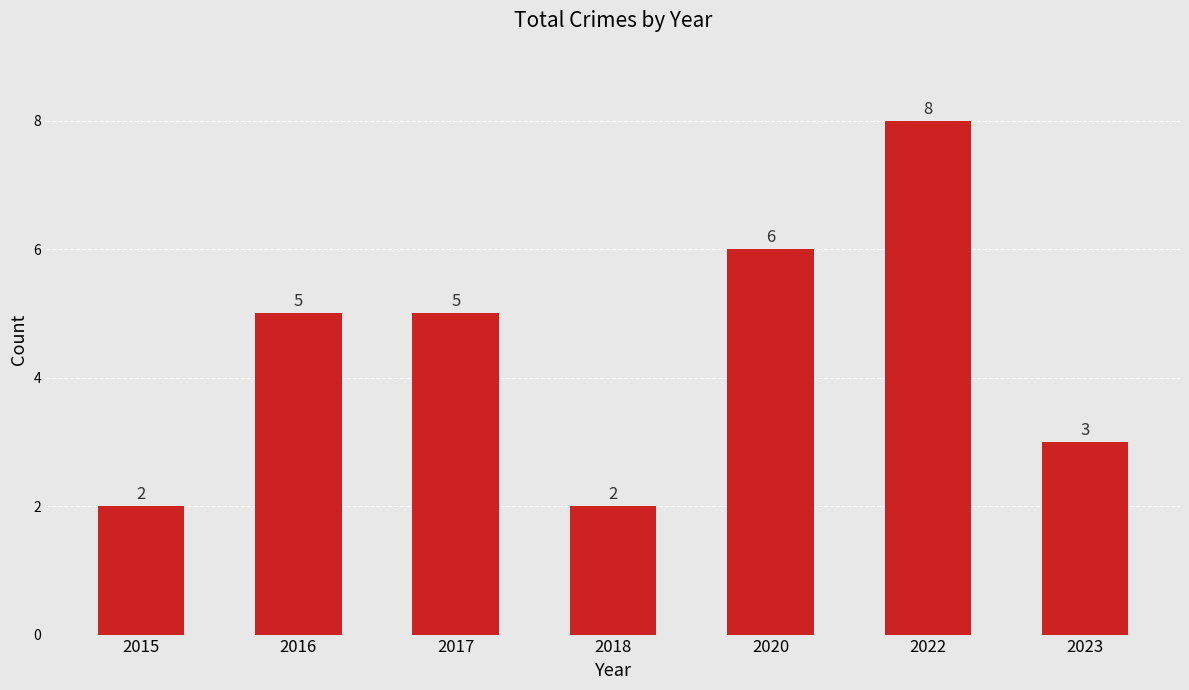

The value at 2020 is 9. True or false?

False